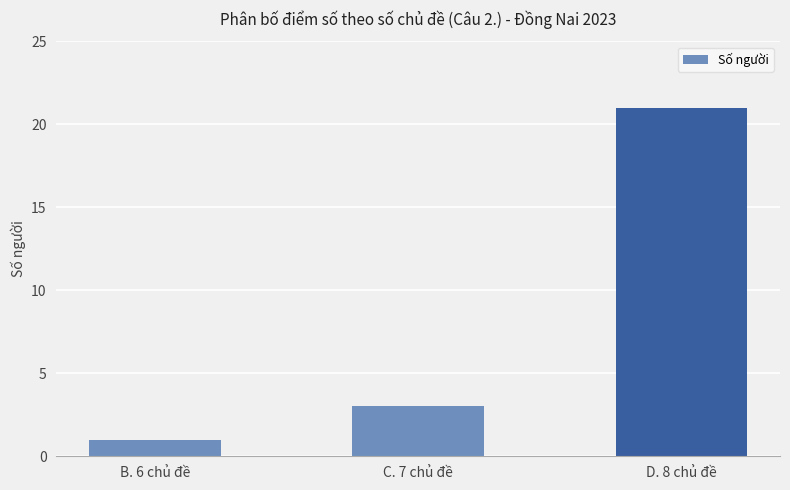

What is the label of the 2nd bar from the left?

C. 7 chủ đề